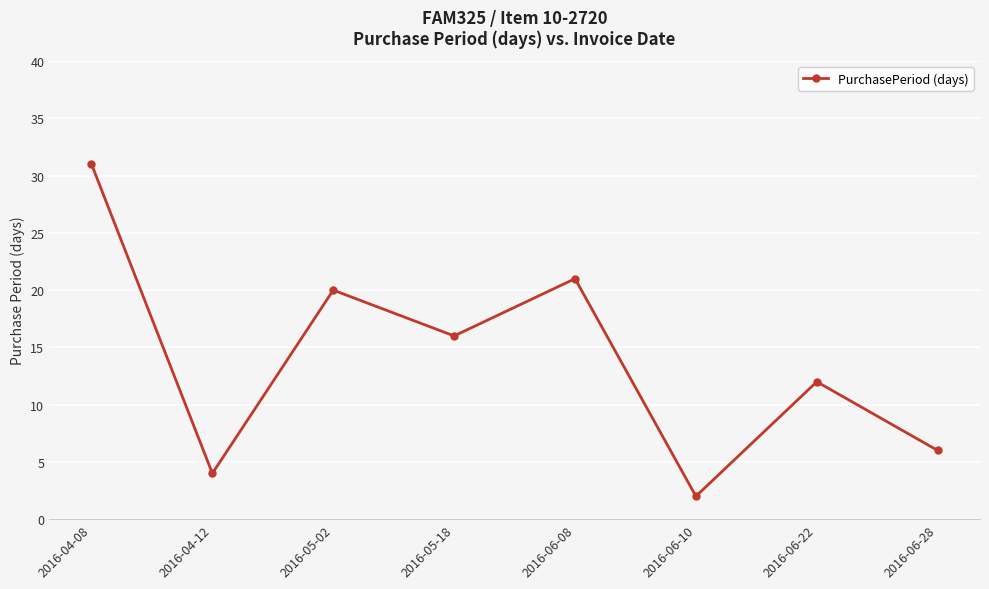

What is the difference between the maximum and minimum values?

29